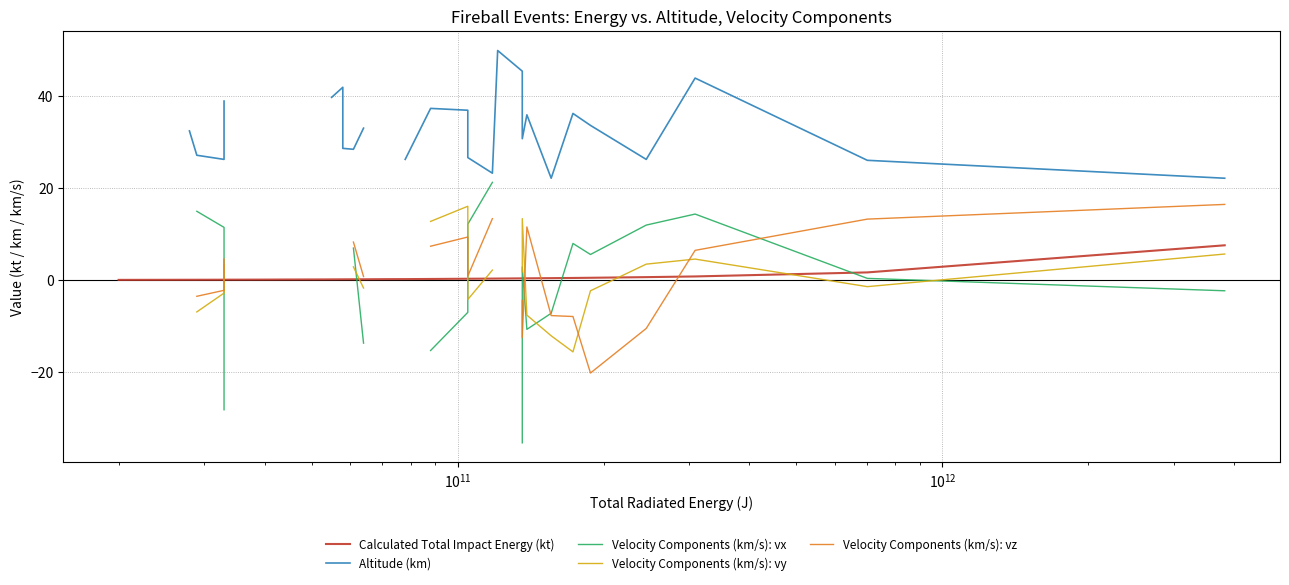

What is the minimum value shown in the chart?

-35.4